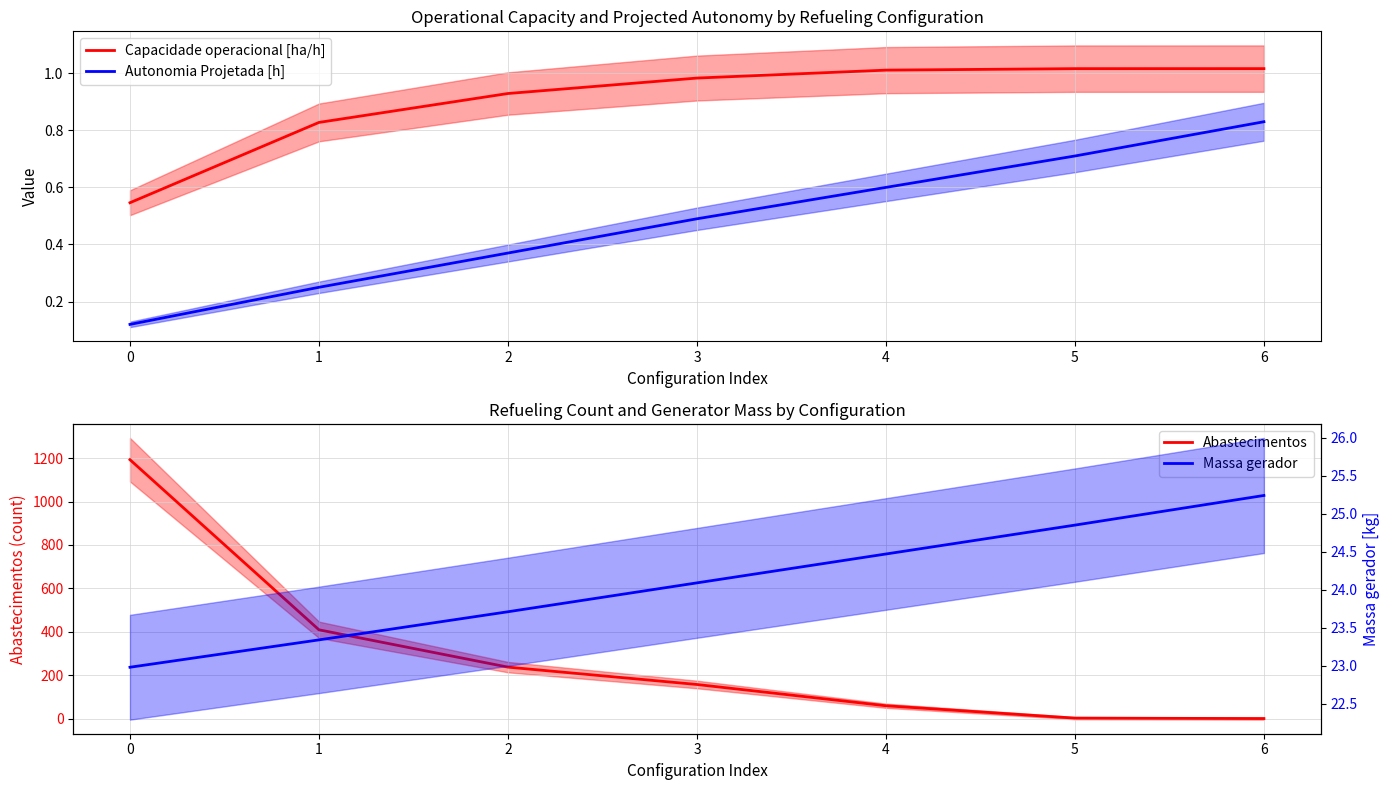

Reading left to right, transcribe all the data shown in this chart.

Capacidade operacional [ha/h]: 0=0.5	1=0.8	2=0.9	3=1.0	4=1.0	5=1.0	6=1.0
Autonomia Projetada [h]: 0=0.1	1=0.2	2=0.4	3=0.5	4=0.6	5=0.7	6=0.8
Abastecimentos: 0=1193.0	1=409.0	2=237.0	3=157.0	4=59.0	5=2.0	6=0.0
Massa gerador: 0=23.0	1=23.3	2=23.7	3=24.1	4=24.5	5=24.9	6=25.2